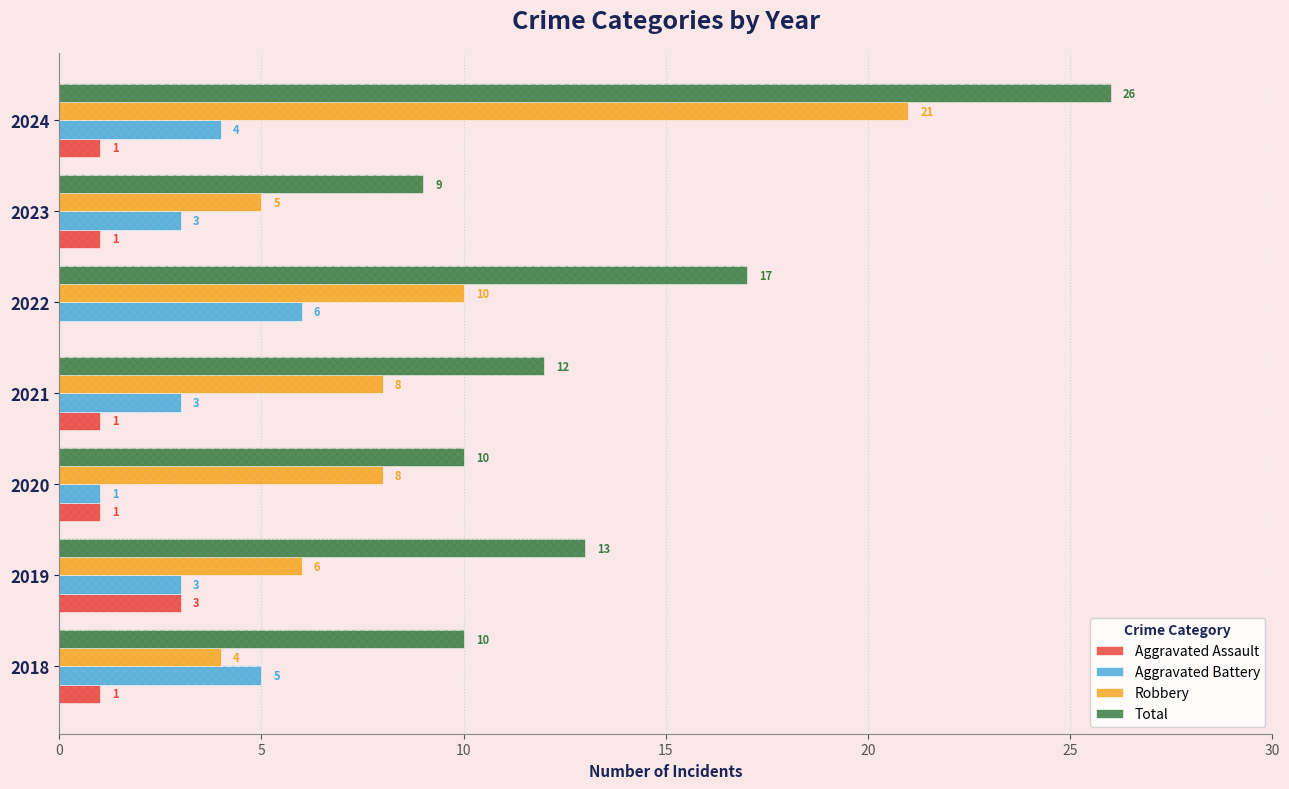

Which series has the largest range (max minus min)?

Robbery